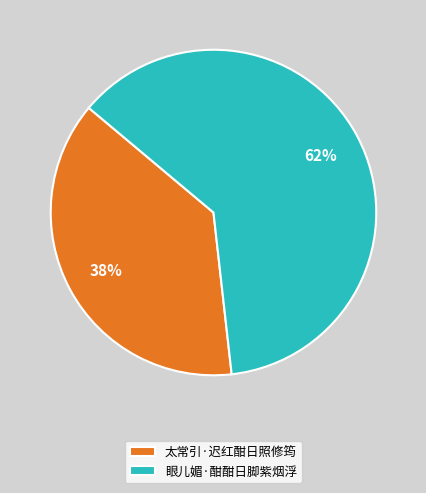

To the nearest percent, what percentage of the pie is 眼儿媚·酣酣日脚紫烟浮?

62%